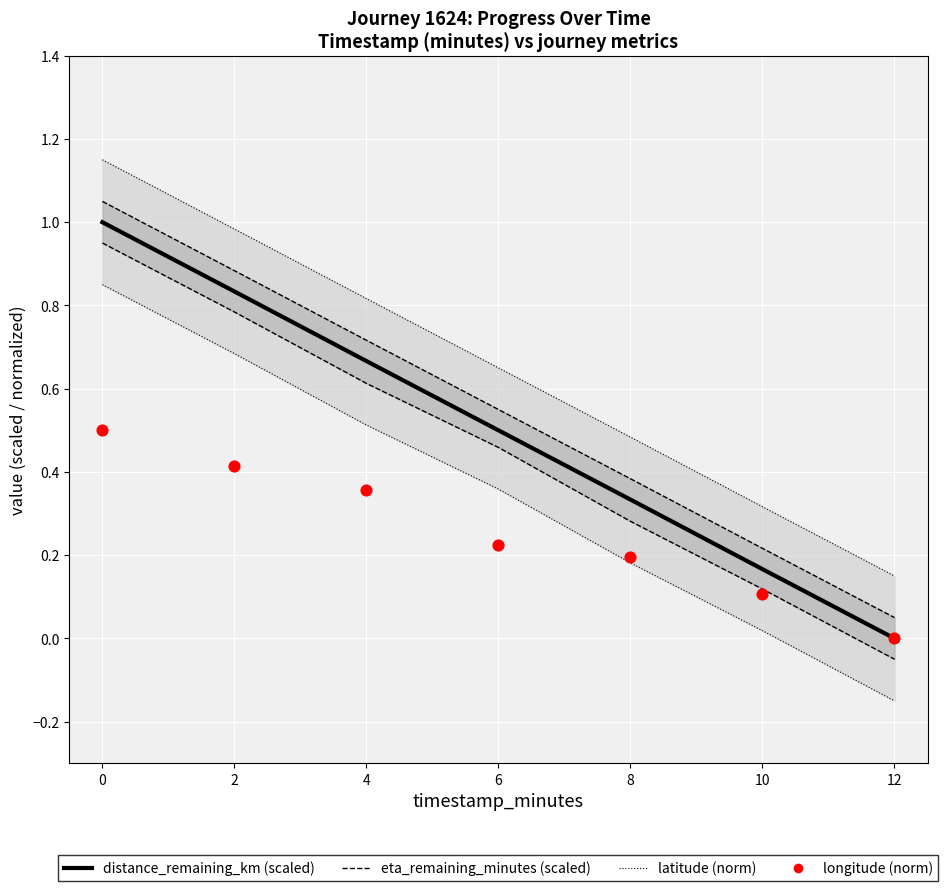

Is the value of eta_remaining_minutes (scaled) at 0 greater than the value of longitude (norm) at 4?

Yes